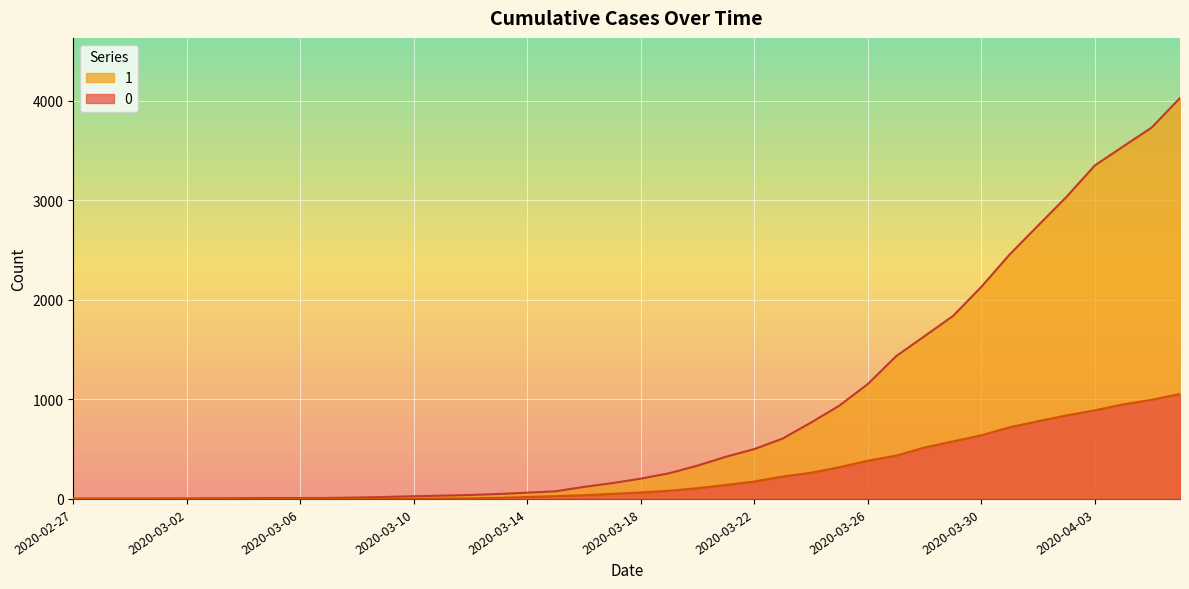

What is the total value across all series at 2020-03-30?

2770